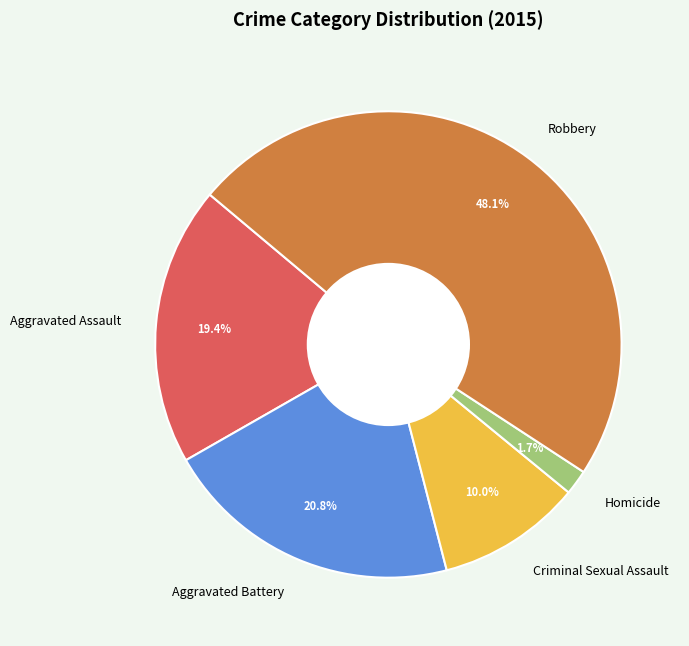

To the nearest percent, what is the combined percentage of Aggravated Battery and Robbery?

69%